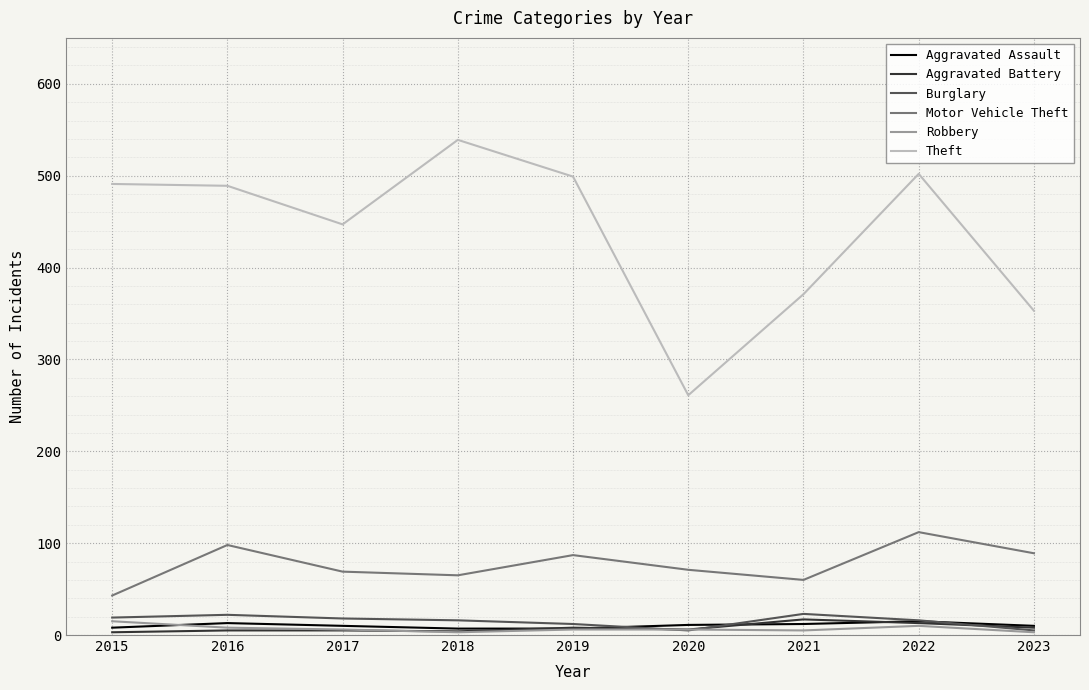

Which category has the highest value in the Theft series?

2018